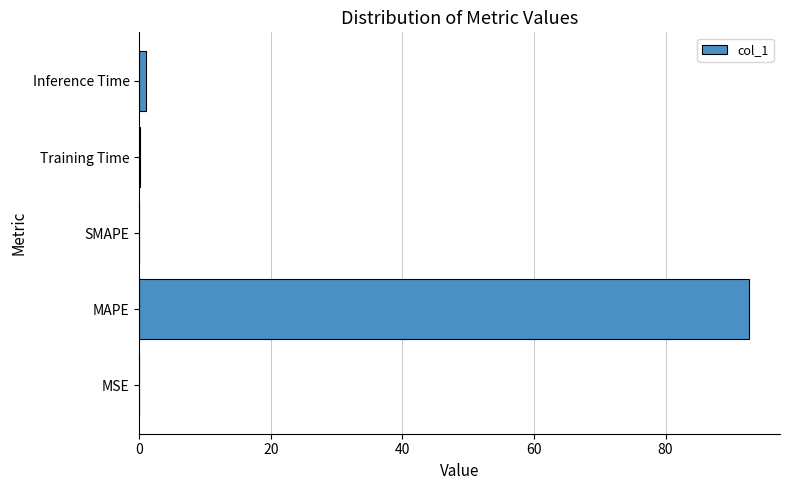

At which category does the chart reach its peak across all series?

MAPE